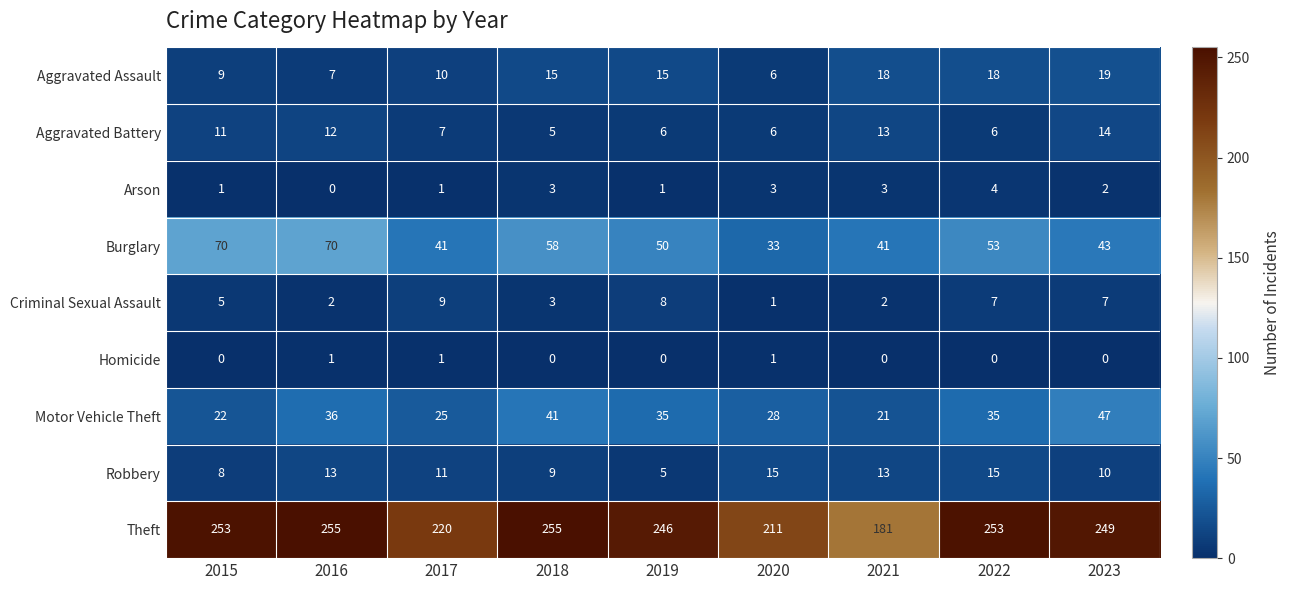

What is the difference between the maximum and minimum values in the Burglary series?

37